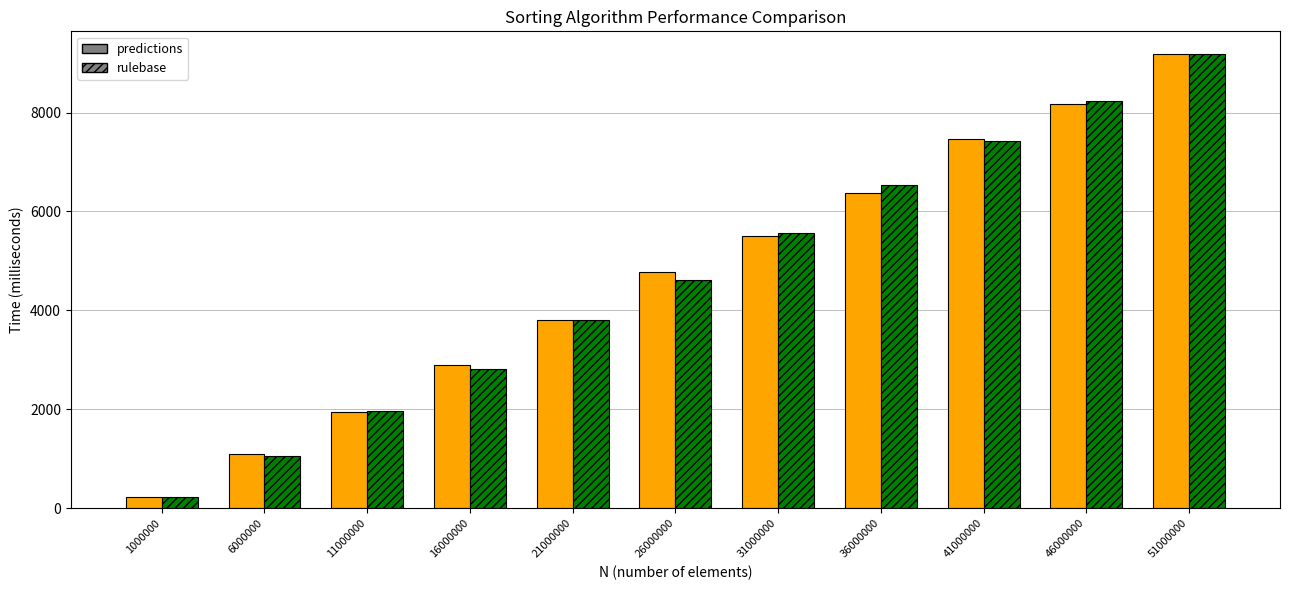

What is the total value across all series at 31000000?

11074.2